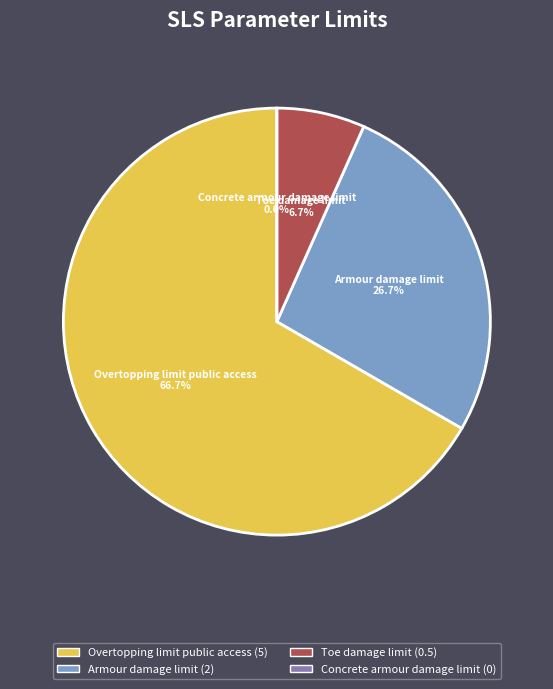

To the nearest percent, what is the combined percentage of Armour damage limit and Toe damage limit?

33%